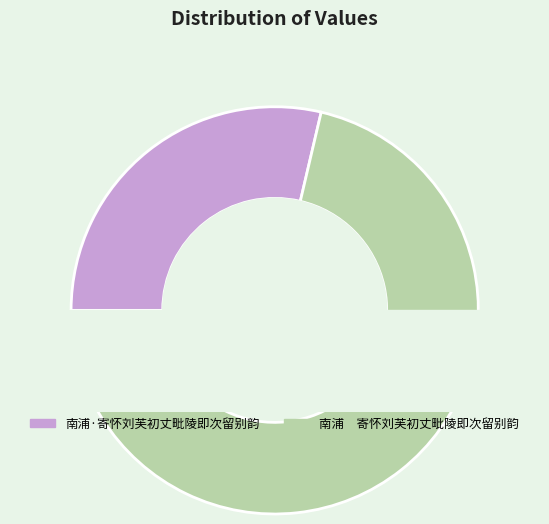

To the nearest percent, what is the average slice percentage?

50%